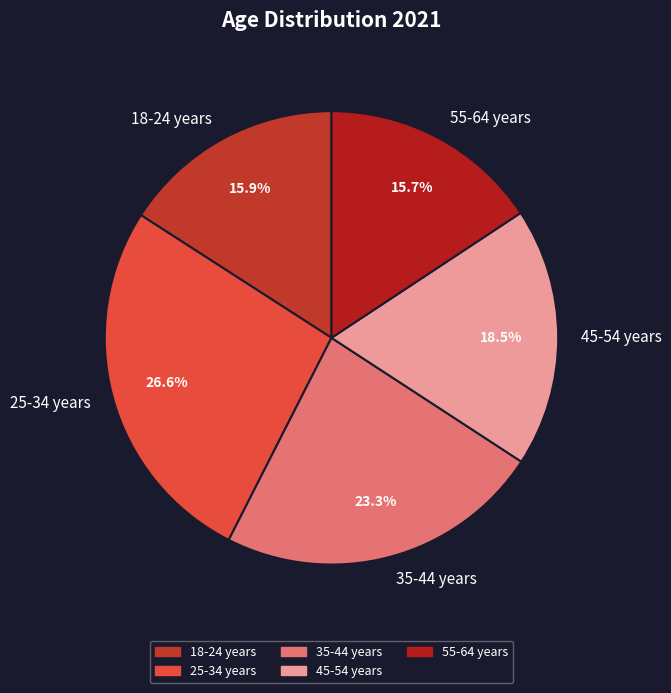

True or false: 35-44 years accounts for 23% of the total.

True